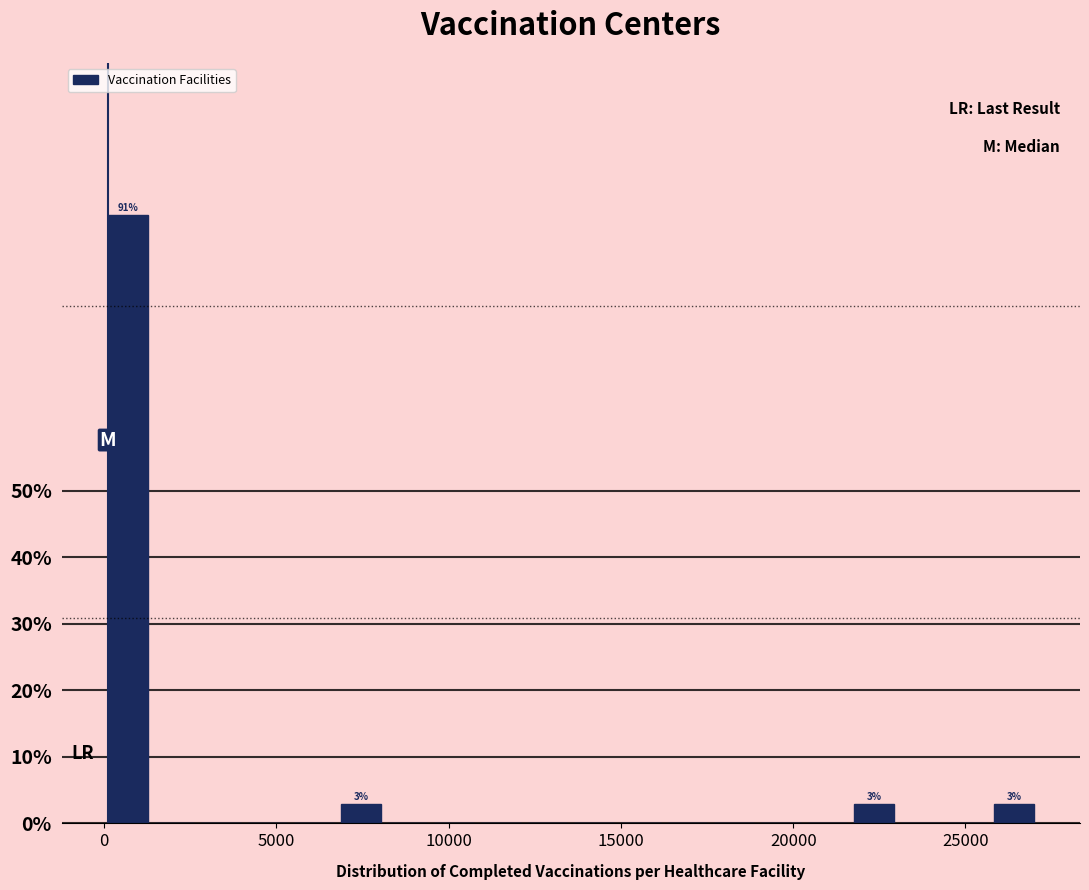

Read against the x-axis, roughly where is the centre of the tallest bar?

500